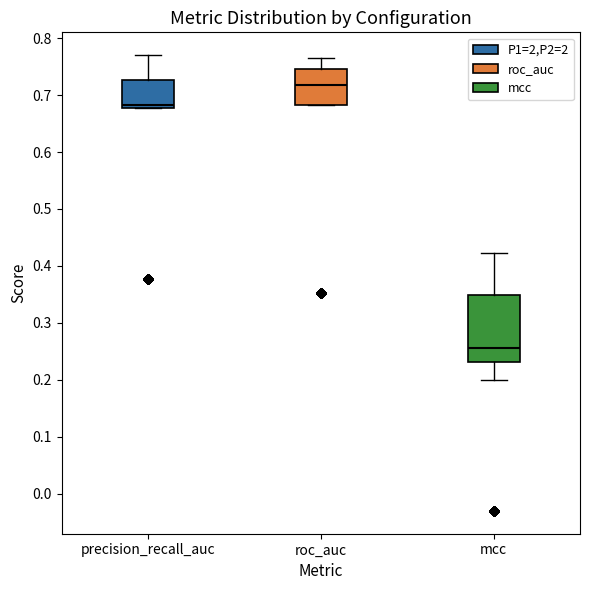

Where does the upper whisker of the box for roc_auc end on the y-axis? The values are not printed on the chart, so give them approximately, as read against the axis.

0.76